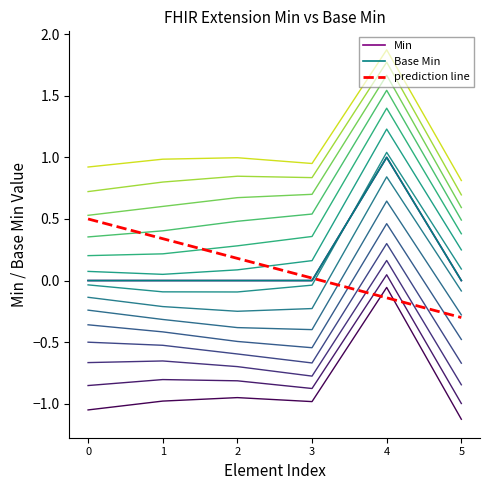

At which label is prediction line closest to 0?

3